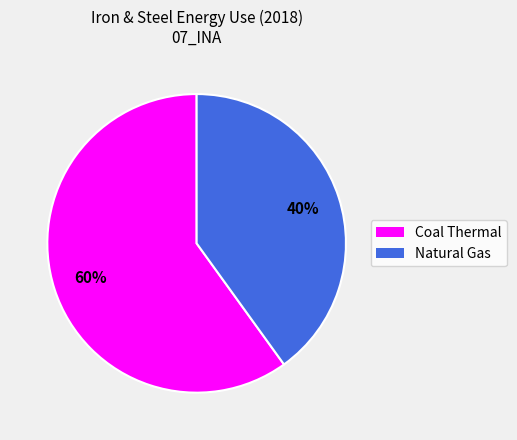

What is the largest slice in the pie chart?

Coal Thermal